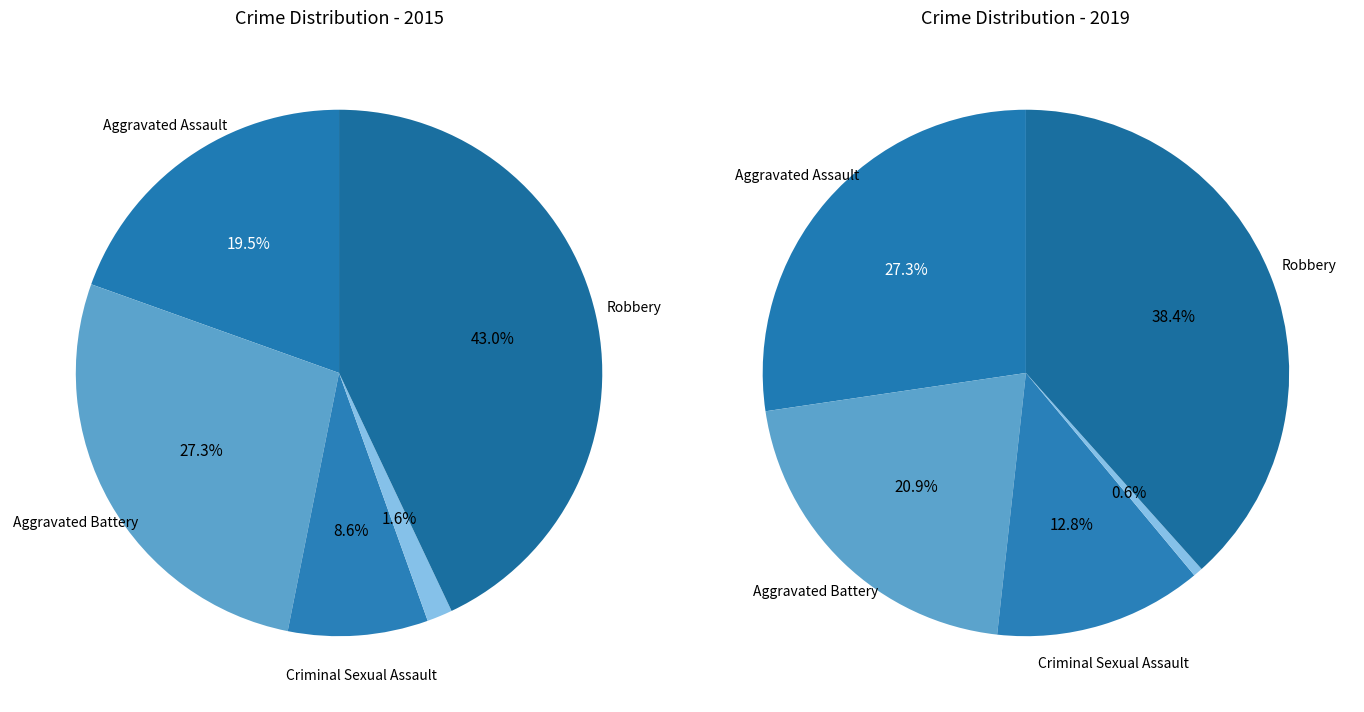

Is there a majority slice in this chart?

No